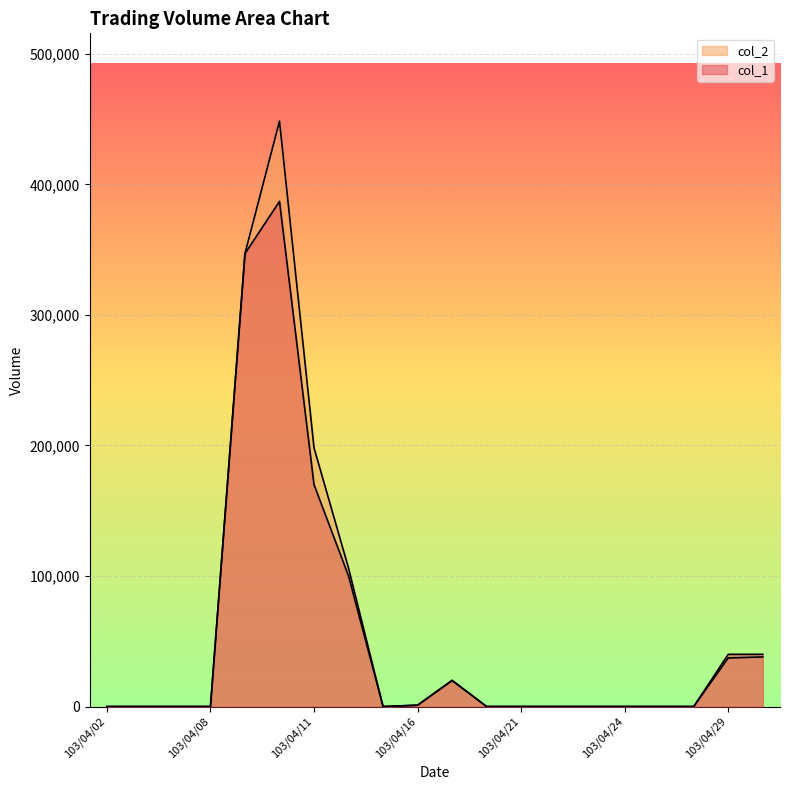

Which category has the highest value in the col_1 series?

103/04/10